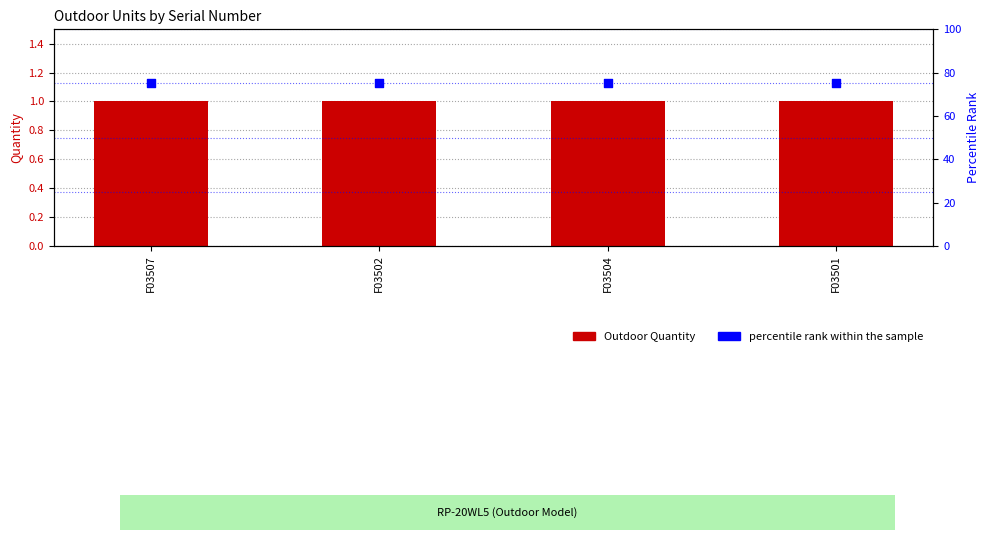

Is the value of Outdoor Quantity at F03507 greater than the value of percentile rank within the sample at F03502?

No